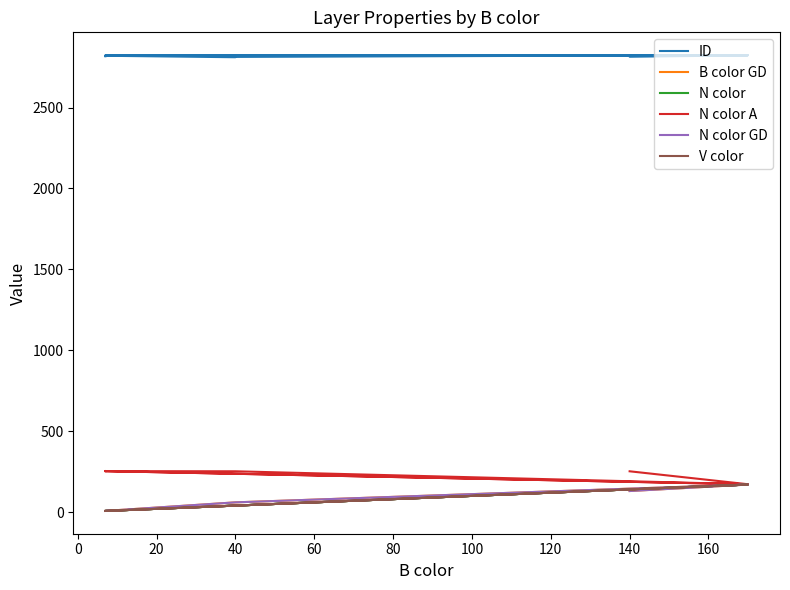

At which category is the sum across all series the highest?

140